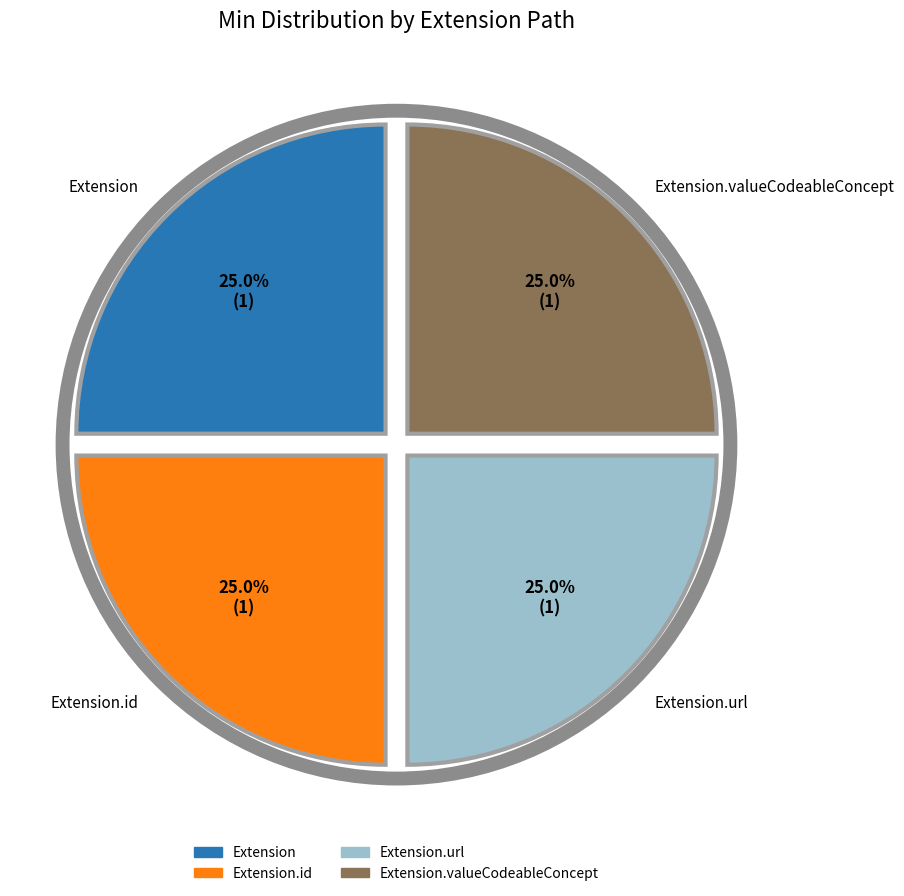

Does any single category account for the majority?

No